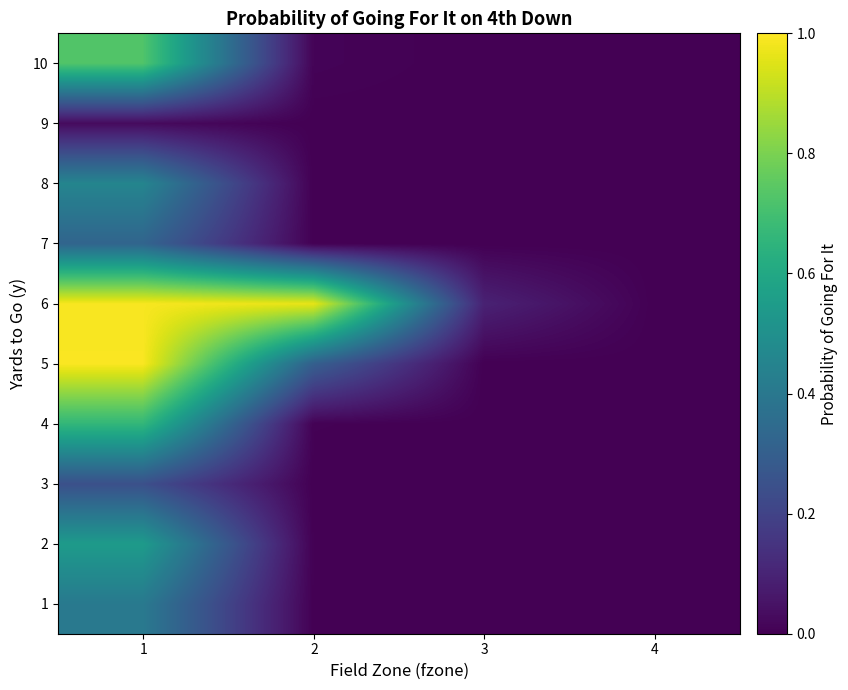

What is the difference between the highest and lowest values at 2?

1.0